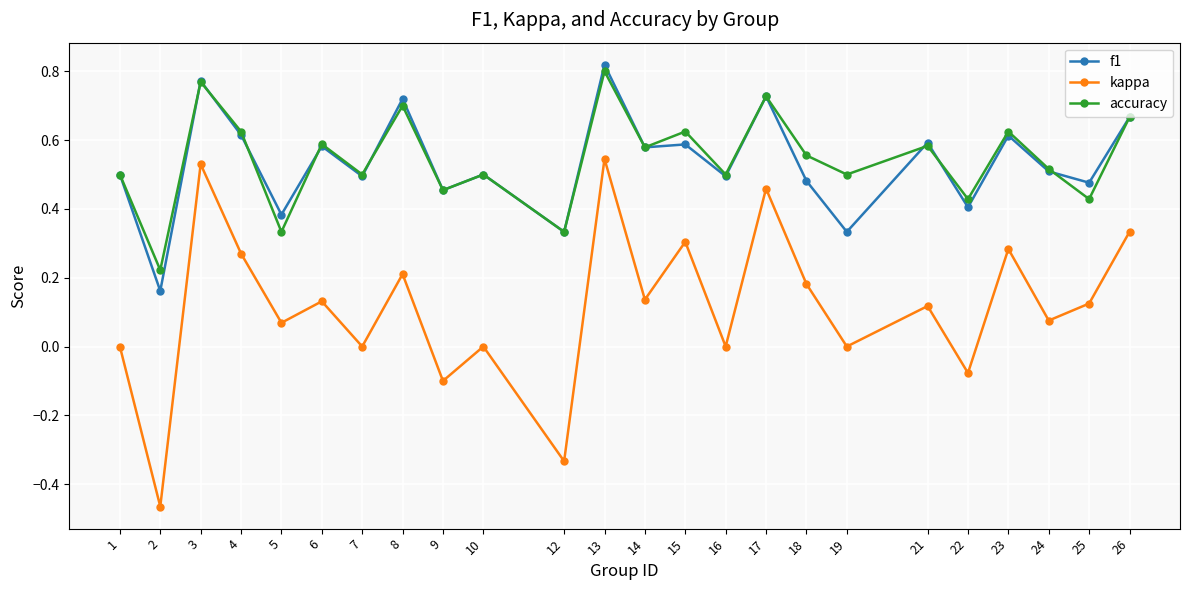

At how many categories does at least one series exceed 0?

24